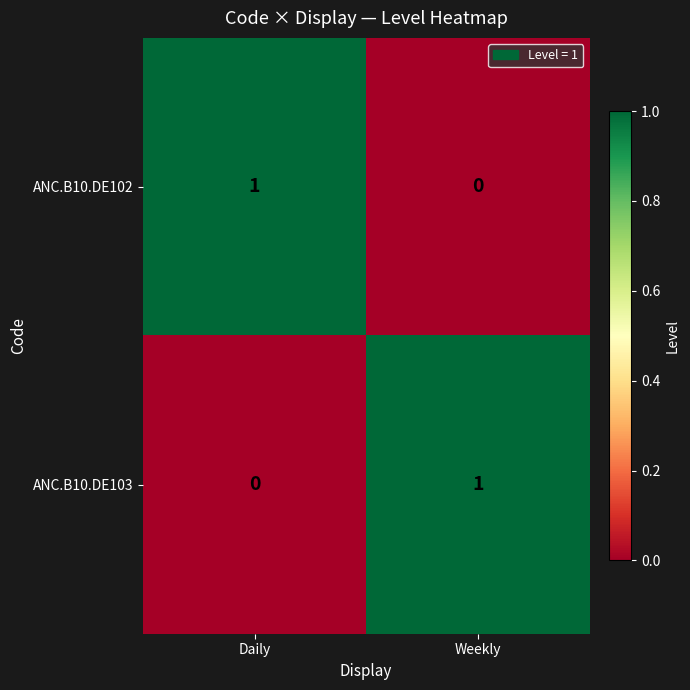

Where is ANC.B10.DE103 nearest to the value 0?

Daily